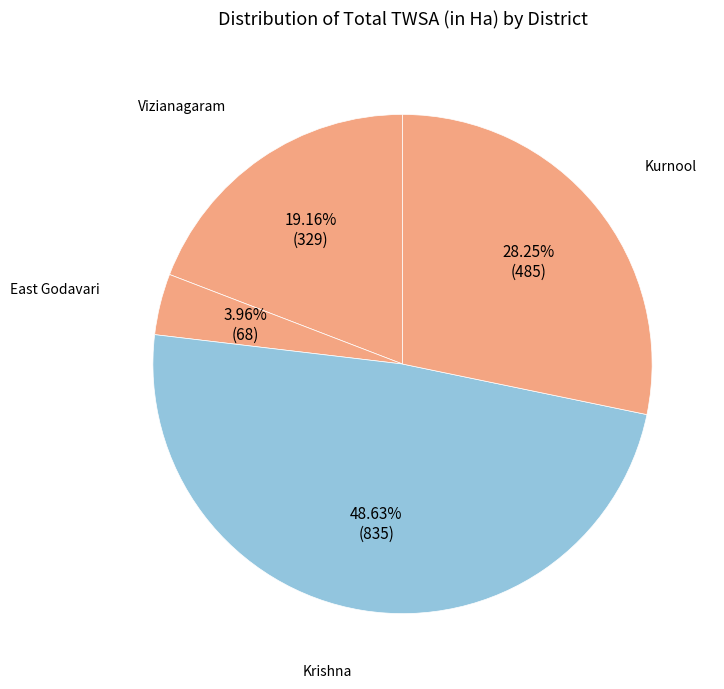

How many segments does this pie chart have?

4